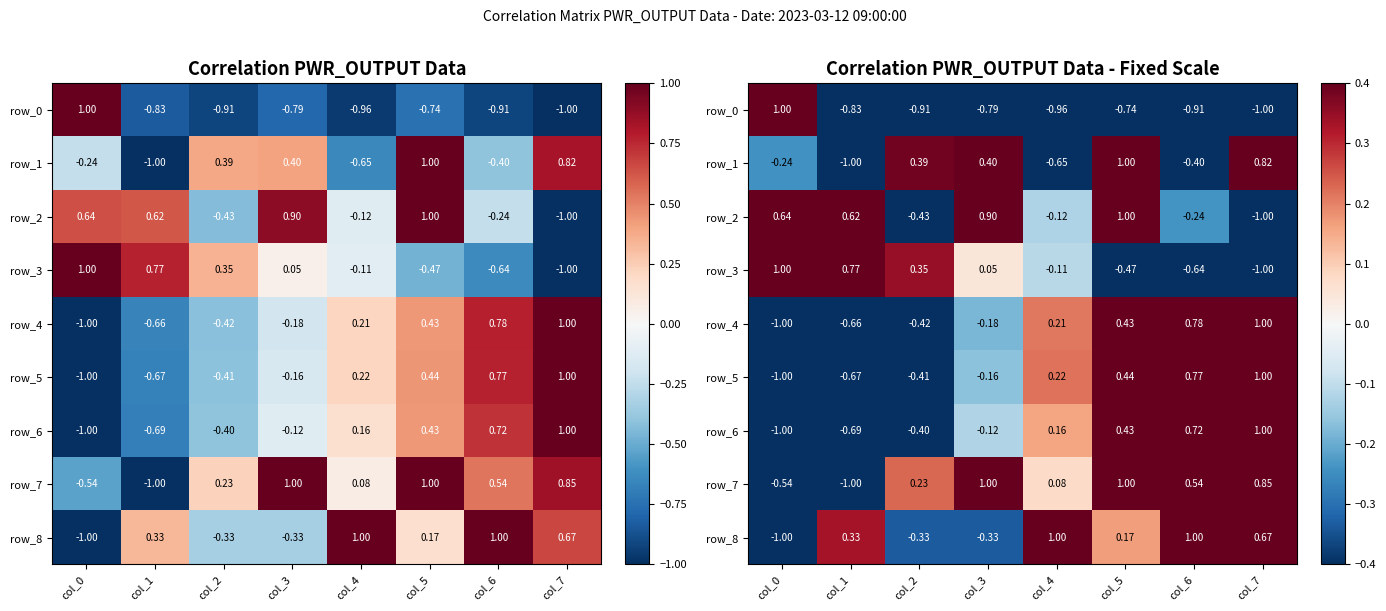

What is the sum of all row_8 values?

1.5